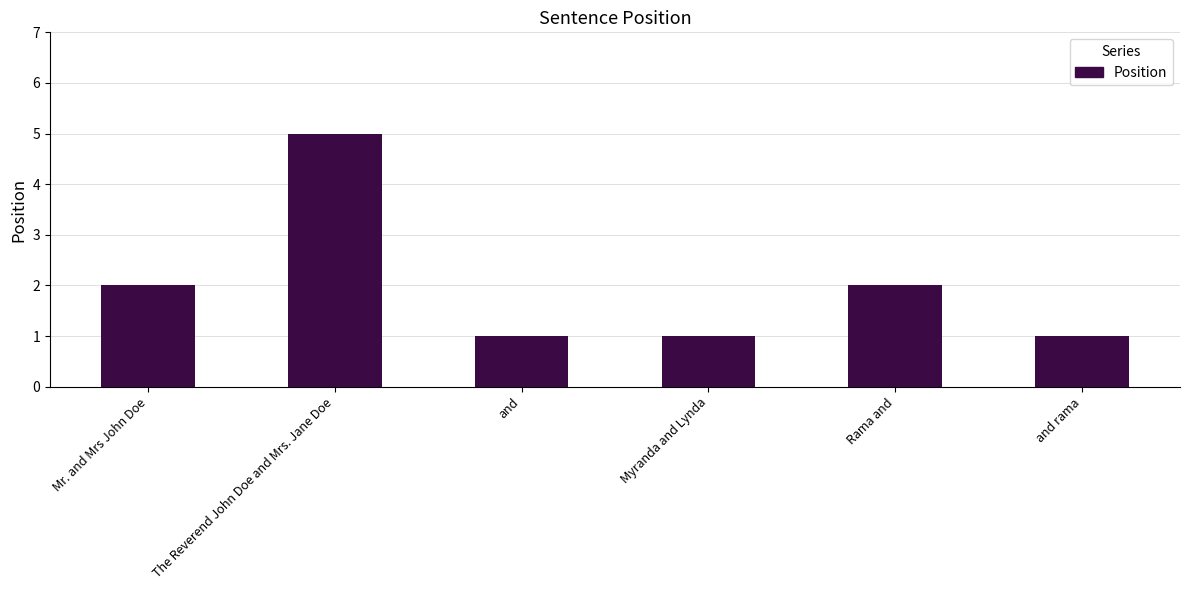

What is the label of the 3rd bar from the right?

Myranda and Lynda